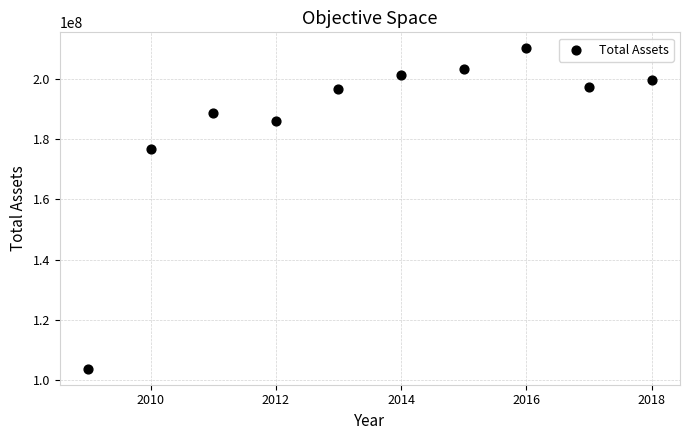

What is the range of Y values (max minus min)?

106413957